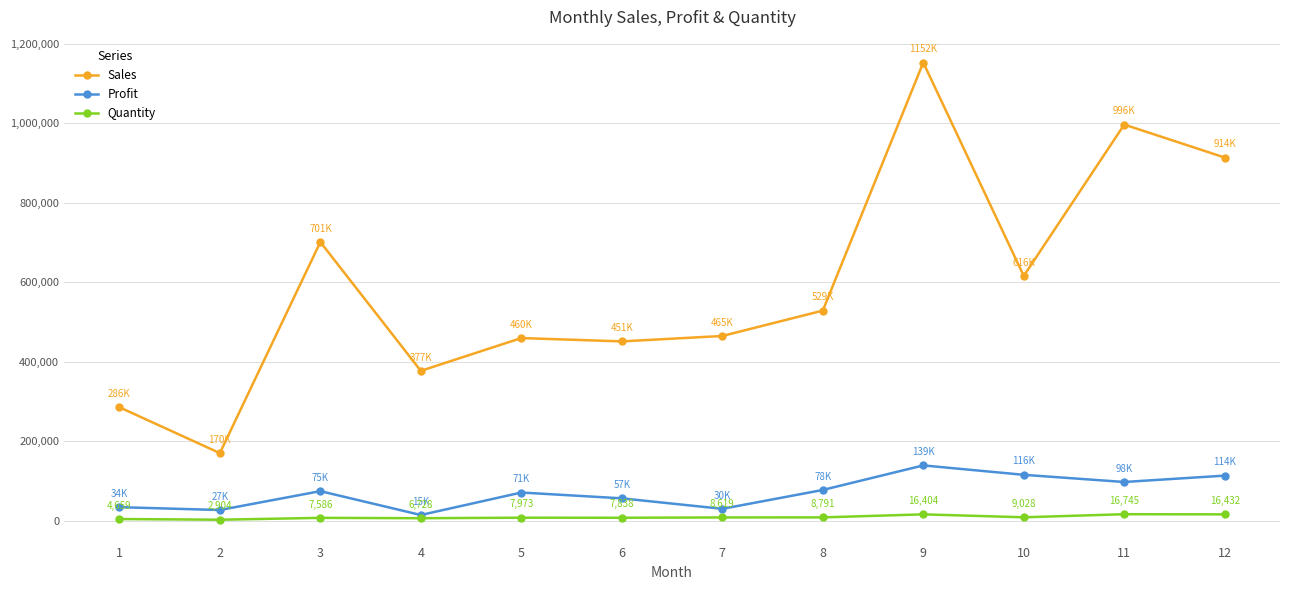

The Profit series shows 30282.6 at 7. True or false?

True